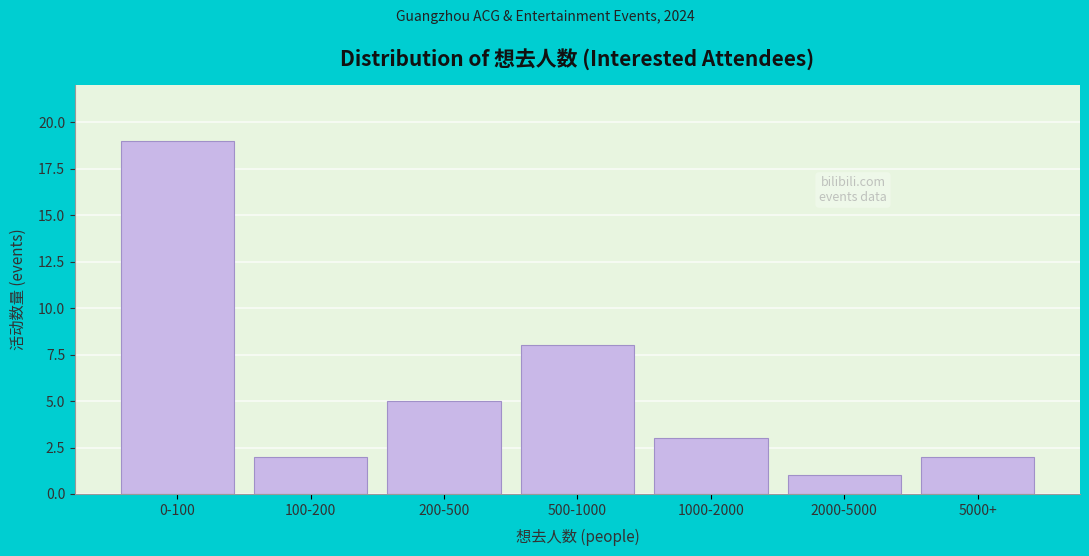

Reading left to right, list all the values displayed in this chart.

0-100=19	100-200=2	200-500=5	500-1000=8	1000-2000=3	2000-5000=1	5000+=2